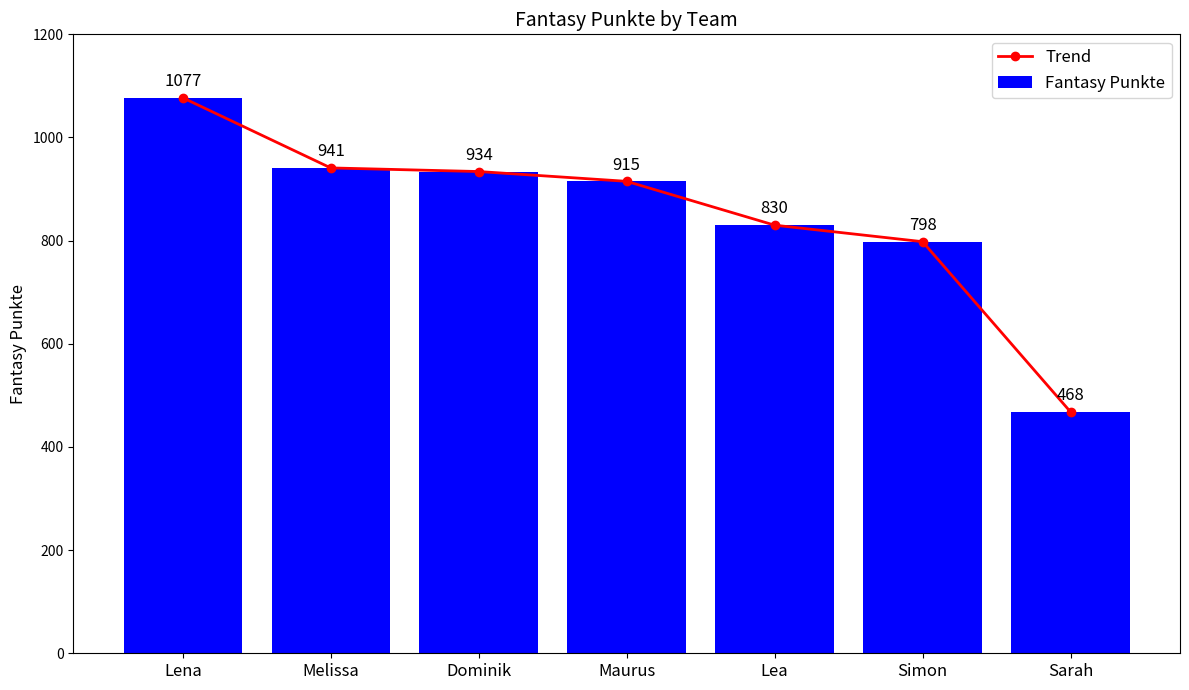

What position from the right is Lea?

3